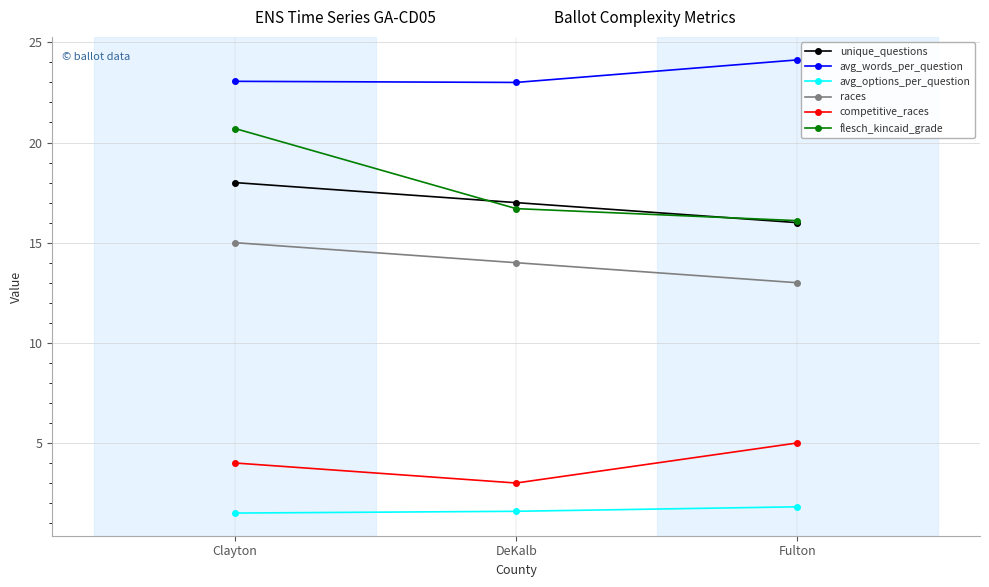

What is the label of the 2nd point from the left?

DeKalb